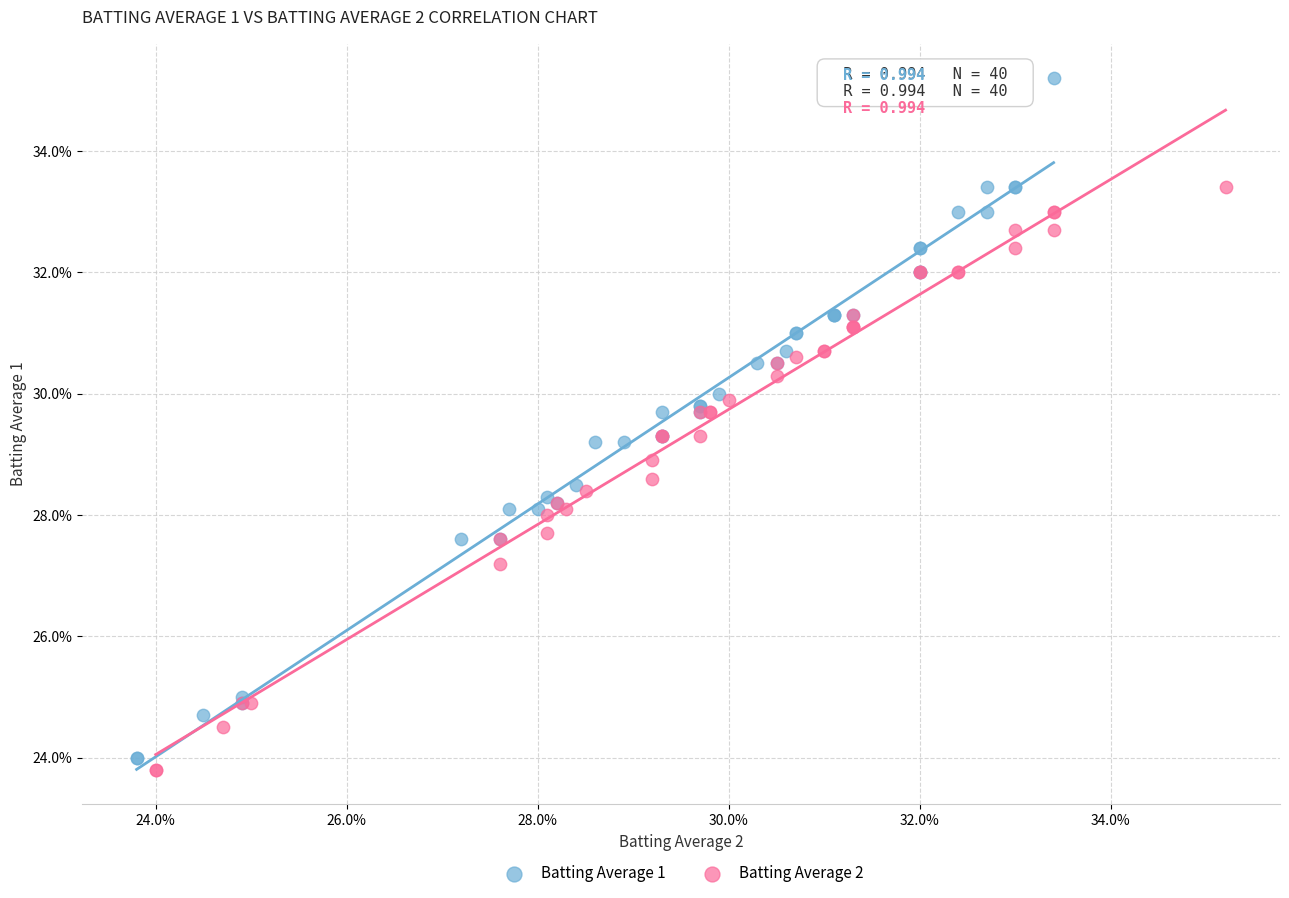

What are all the series names shown in the legend?

Batting Average 1, Batting Average 2